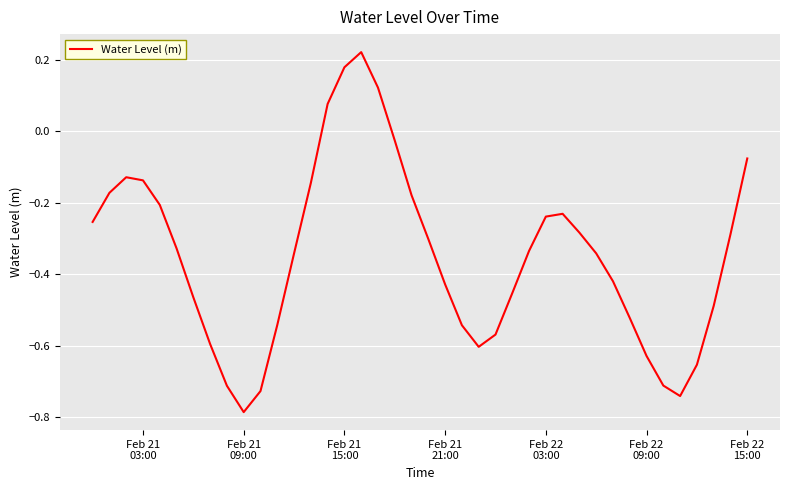

How many interior local valleys (lower than both neighbors) does the data have?

3